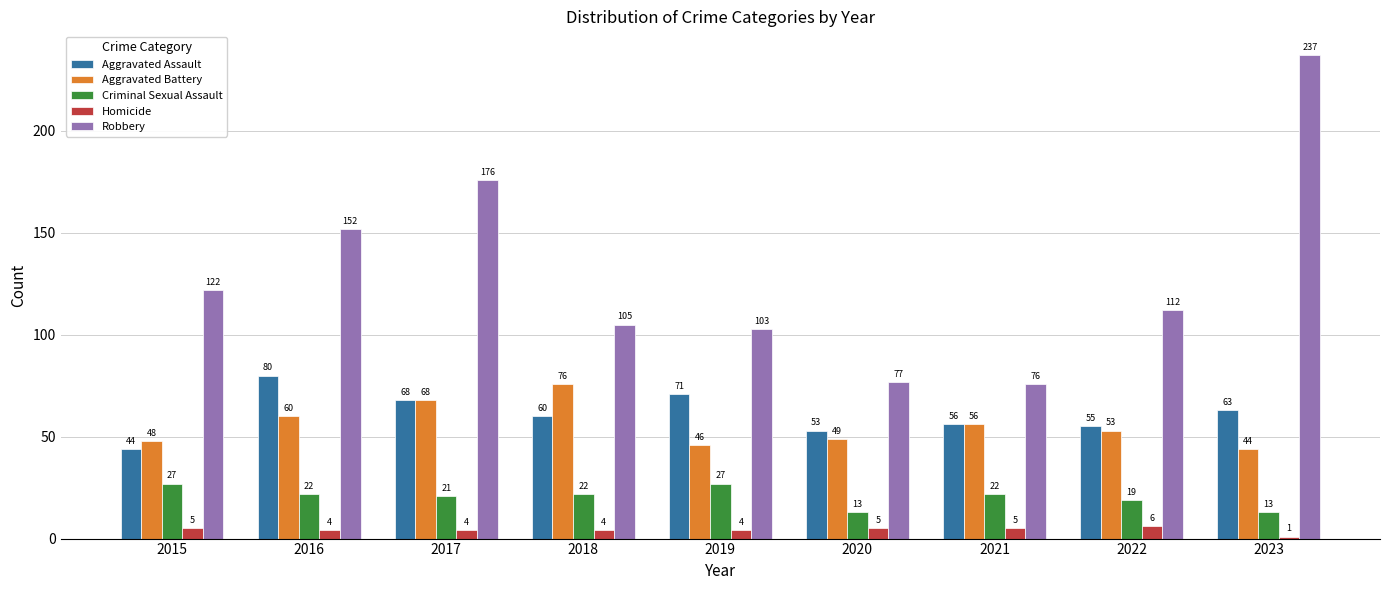

What is the total value across all series at 2018?

267